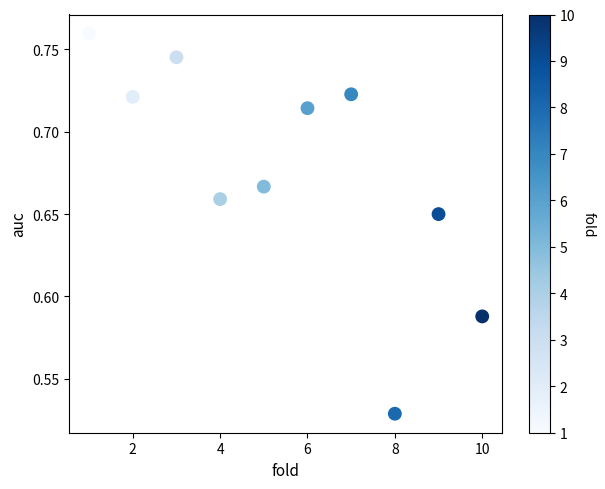

What is the average X value?

5.5